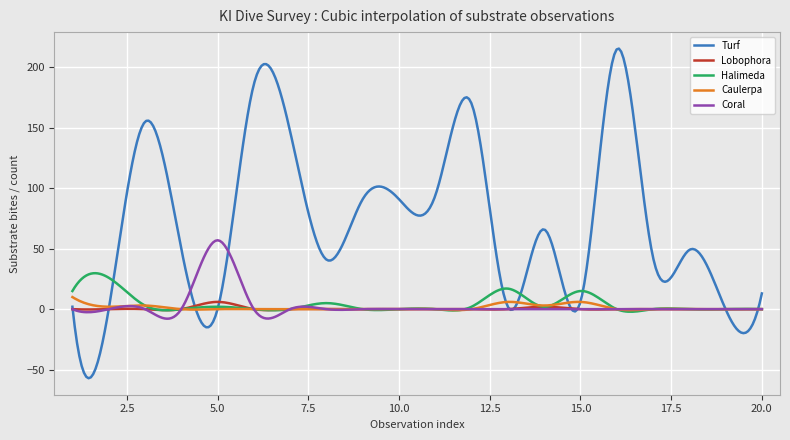

Which series has the largest total across all categories?

Turf